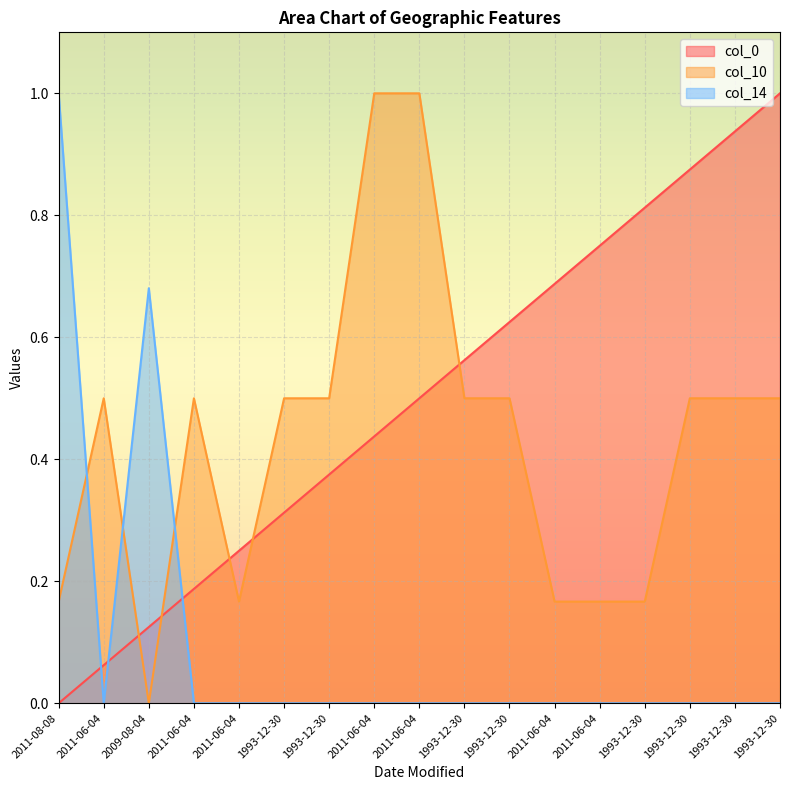

How many times do col_10 and col_0 cross each other?

5